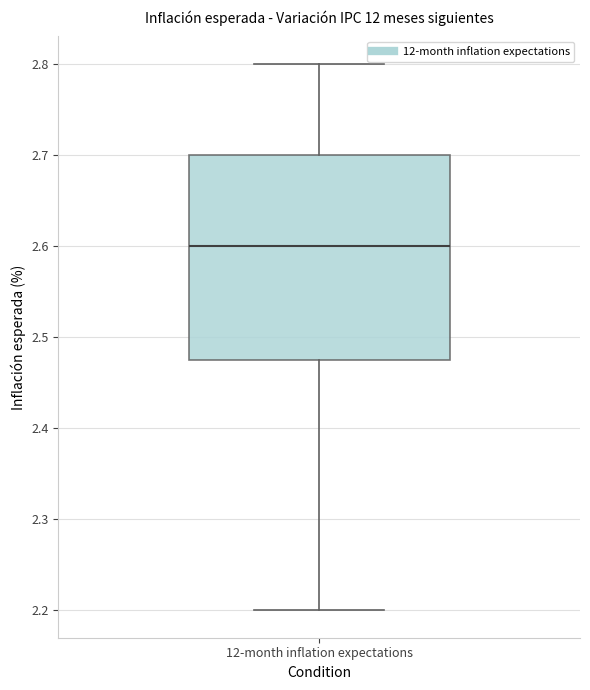

Transcribe this box plot: give where the median line is, the range the box spans, and where the two whiskers end, as read against the y-axis. The values are not printed on the chart, so give them approximately, as read against the axis.

median 2.60, box 2.48 to 2.70, whiskers 2.20 to 2.80